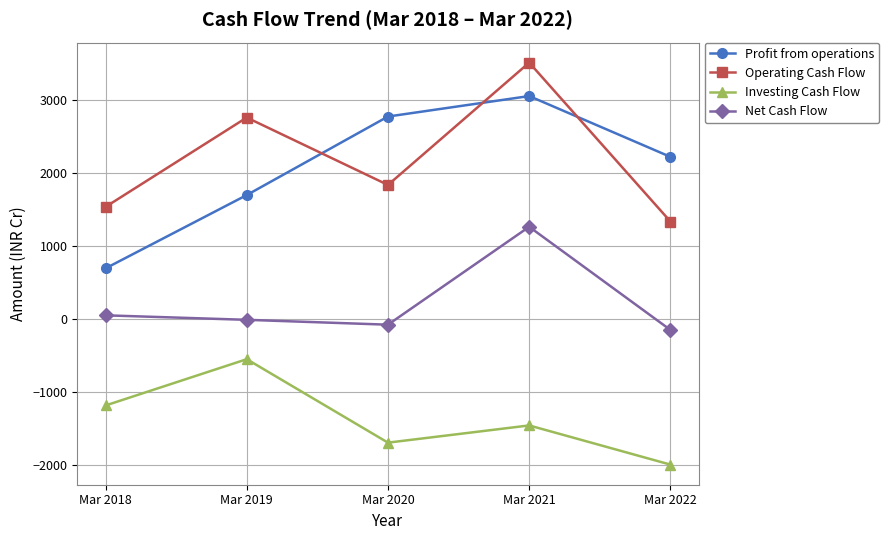

What is the sum of all Net Cash Flow values?

1092.8